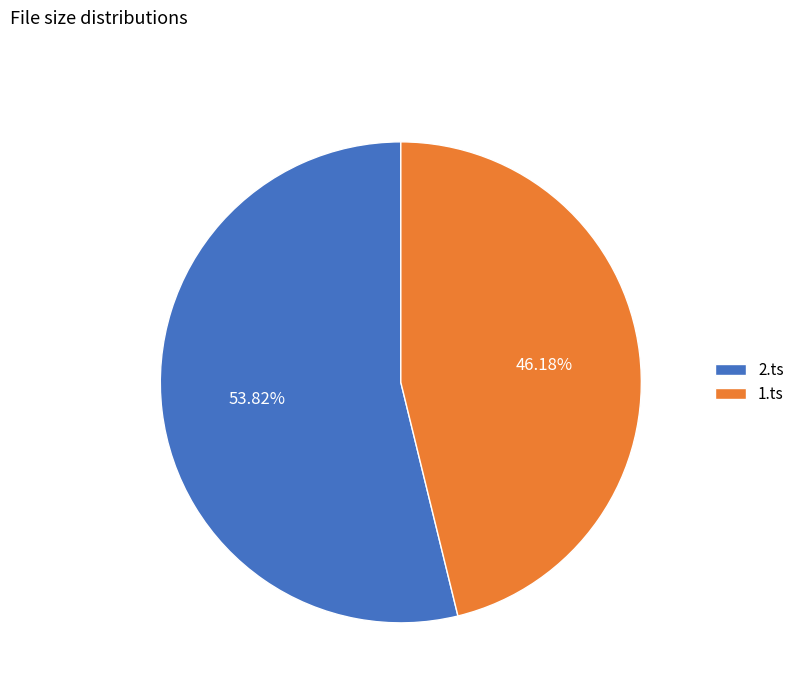

To the nearest percent, what percentage of the pie is 1.ts?

46%